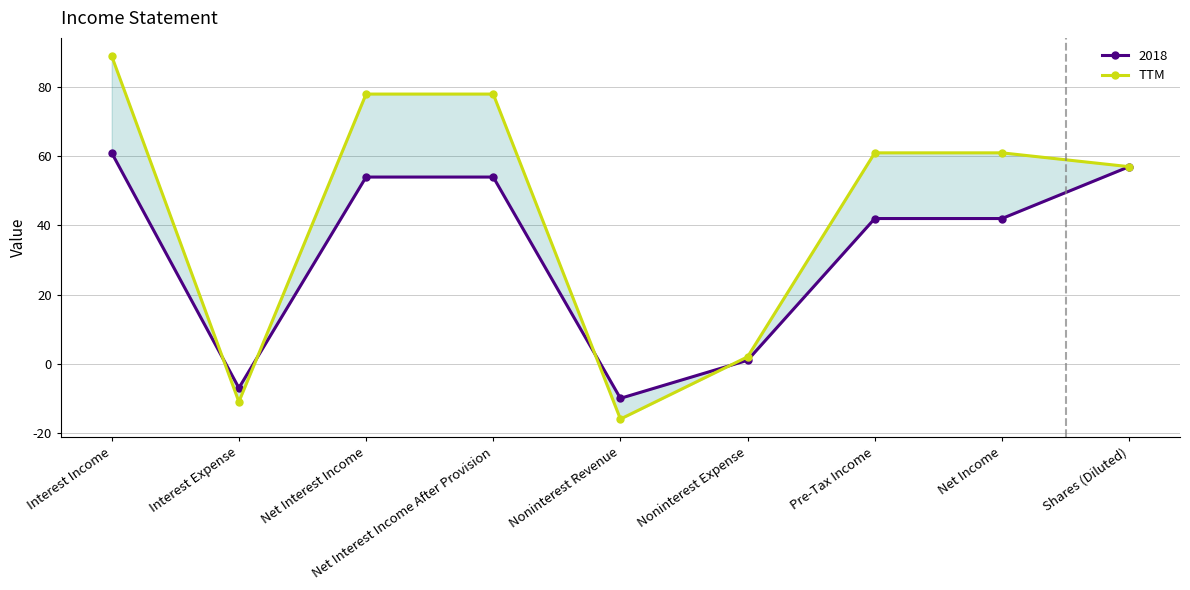

How many data points are less than 61?

4